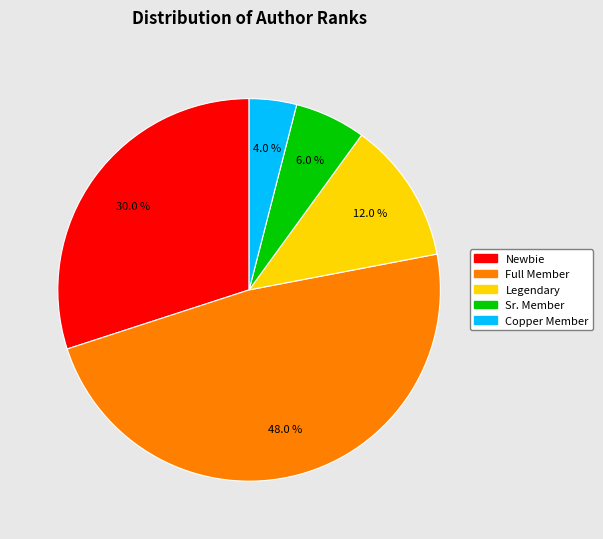

What percentage is the Full Member slice, to the nearest percent?

48%